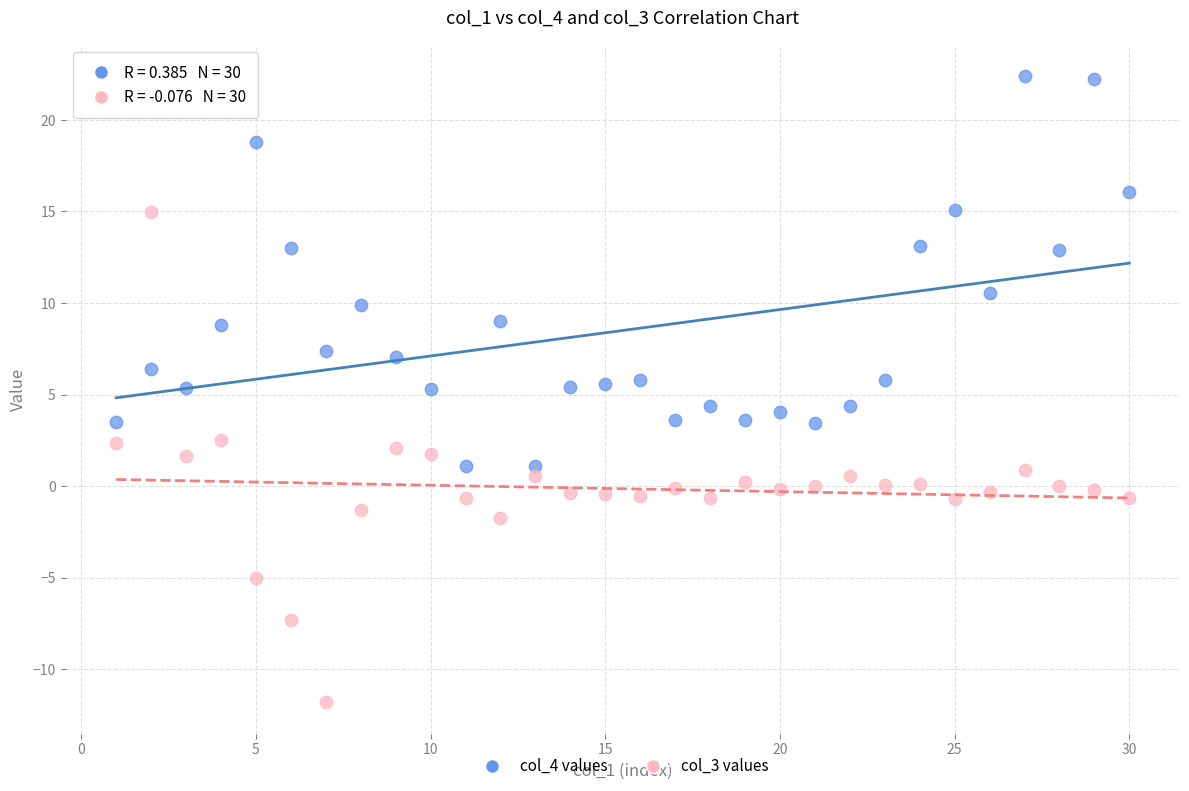

Across all data points, what is the range of X values (max minus min)?

29.0